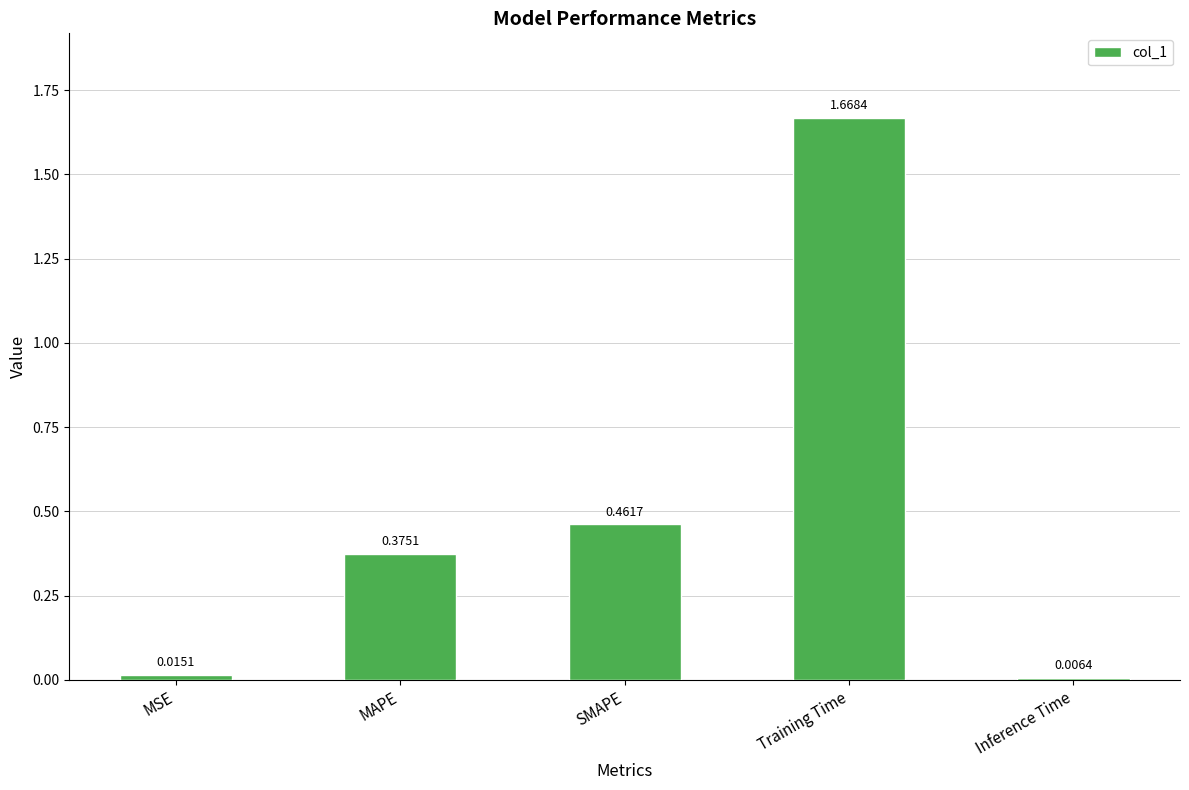

At which category does the chart reach its minimum across all series?

Inference Time